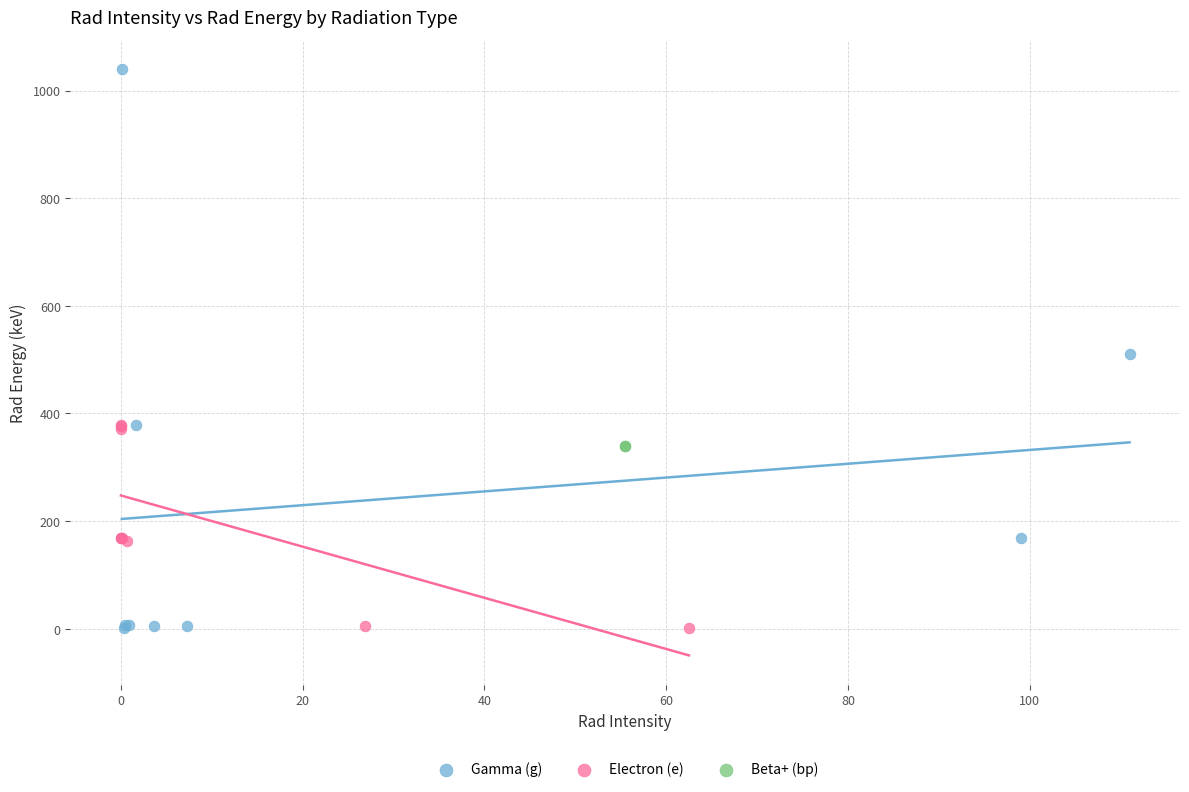

Which series reaches the maximum Y coordinate?

Gamma (g)